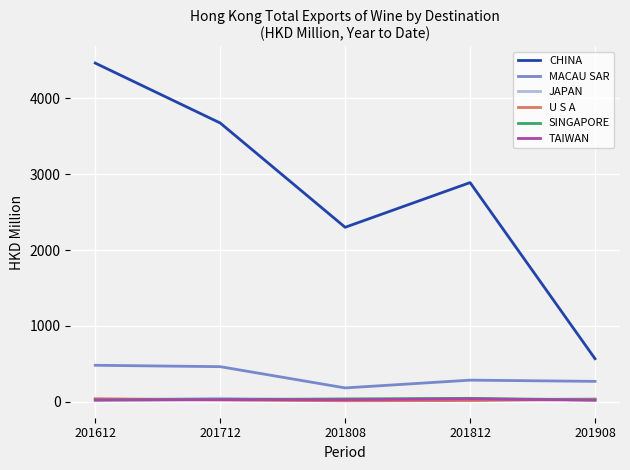

The CHINA series shows 2889.4 at 201812. True or false?

True